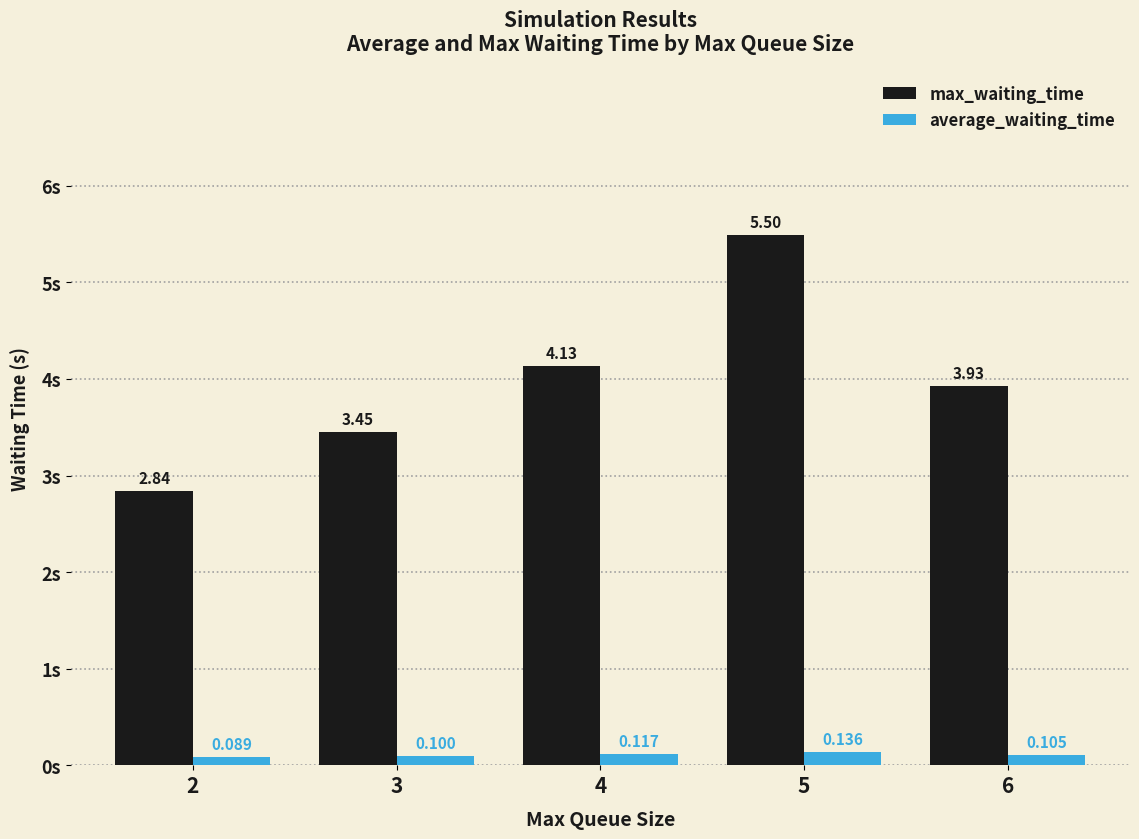

Read the average_waiting_time value at 3.

0.1